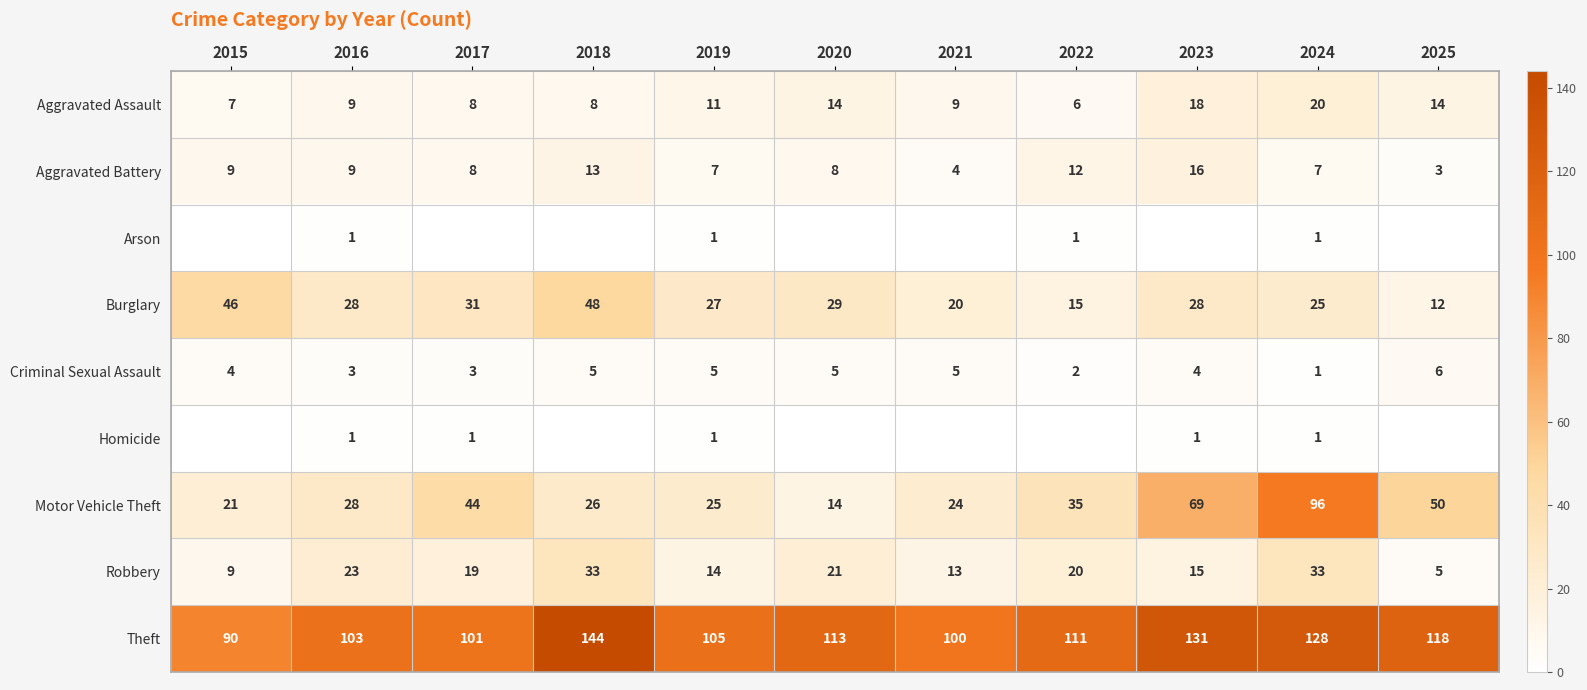

The value of Criminal Sexual Assault at 2023 is 5. True or false?

False